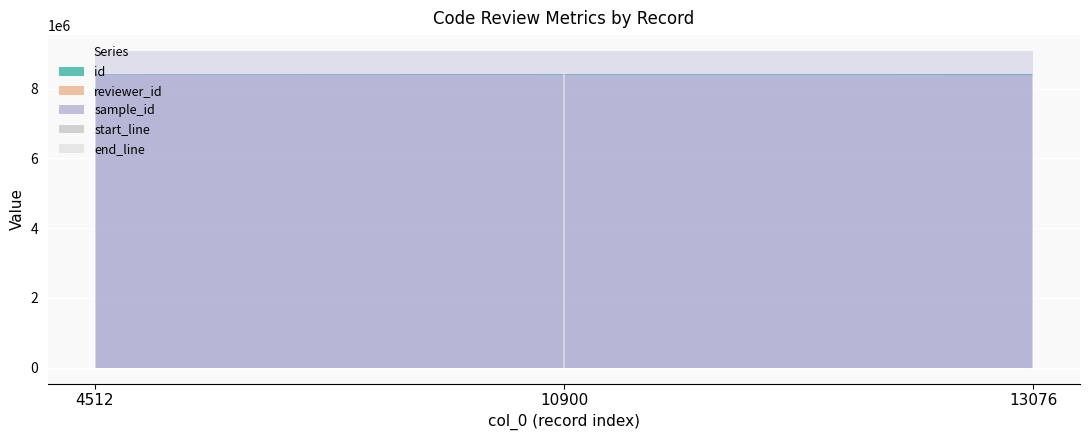

Which label corresponds to the smallest value in the chart?

13076